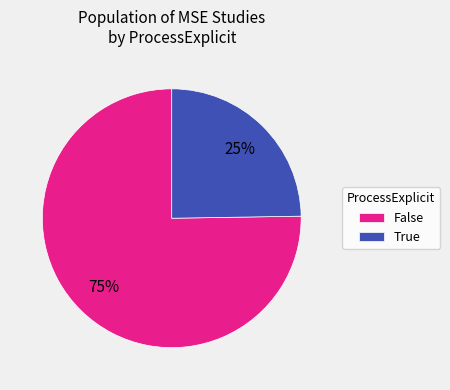

How many slices are in this pie chart?

2